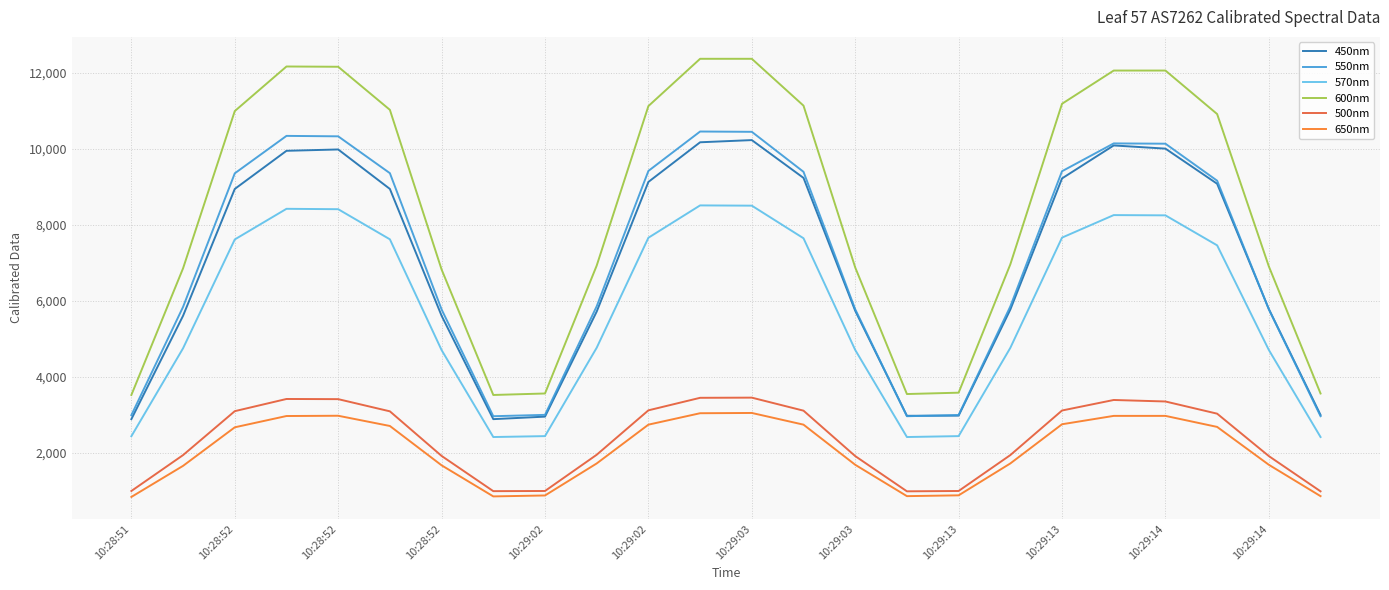

Which series has the largest total across all categories?

600nm